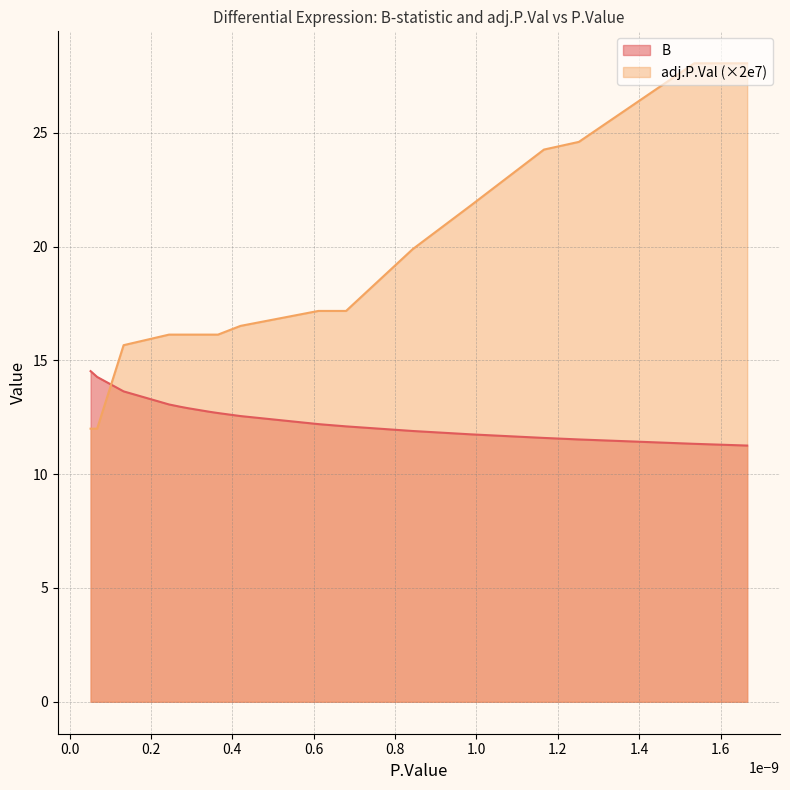

Reading right to left, list all the values displayed in this chart.

B: 11.3	11.3	11.5	11.6	11.7	11.9	12.1	12.1	12.2	12.2	12.2	12.6	12.7	12.7	12.9	13.0	13.1	13.6	14.3	14.5
adj.P.Val: 28.1	28.1	24.6	24.3	21.8	19.9	17.2	17.2	17.2	17.2	17.2	16.5	16.1	16.1	16.1	16.1	16.1	15.7	12.0	12.0